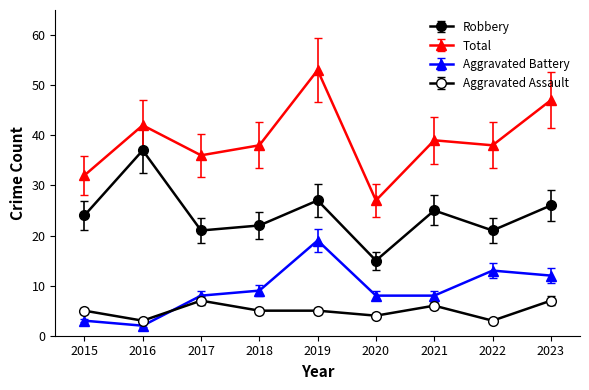

Is the value of Aggravated Assault at 2016 greater than the value of Robbery at 2022?

No